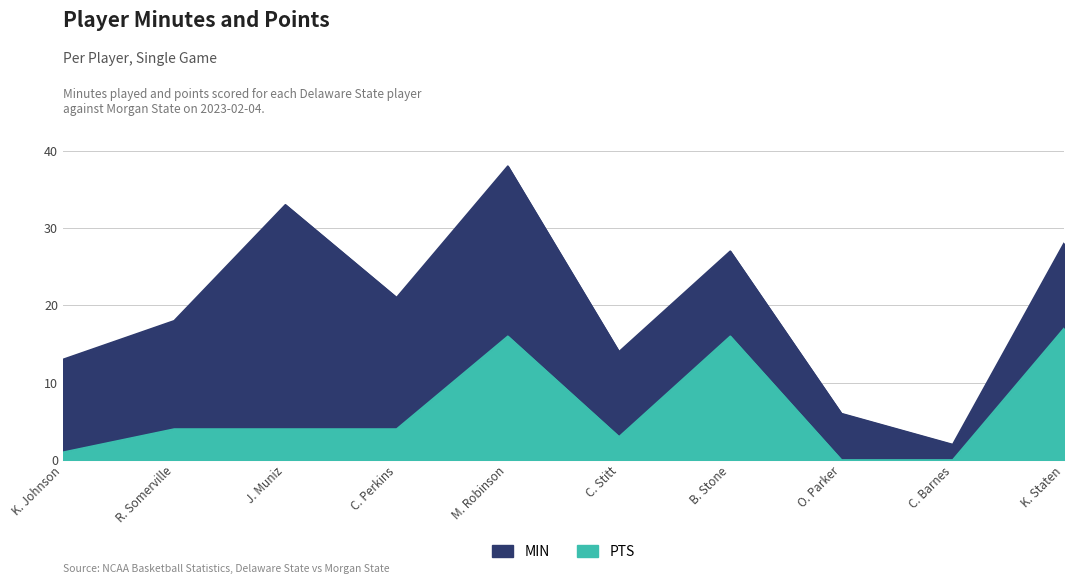

What is the average value of the MIN series?

20